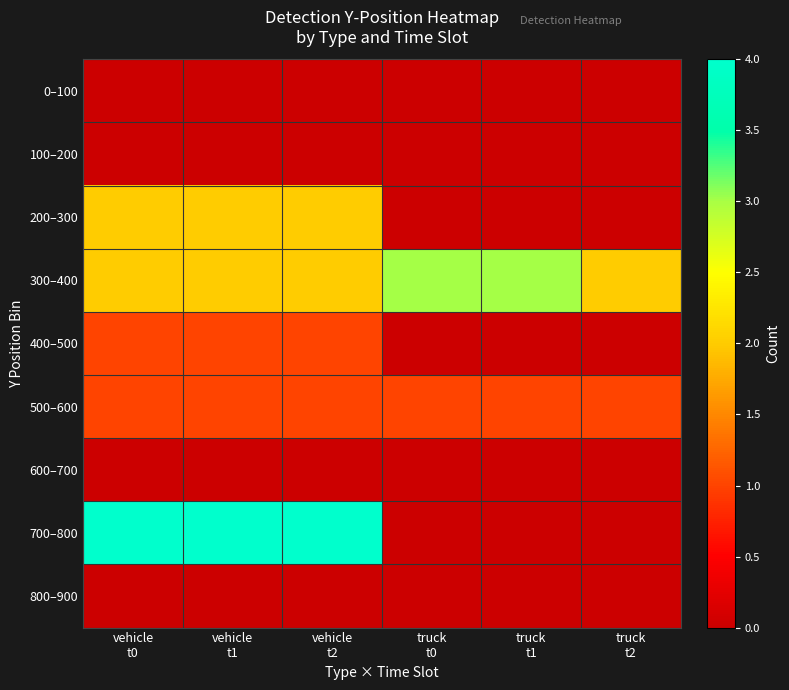

Which series has the largest total across all categories?

300–400